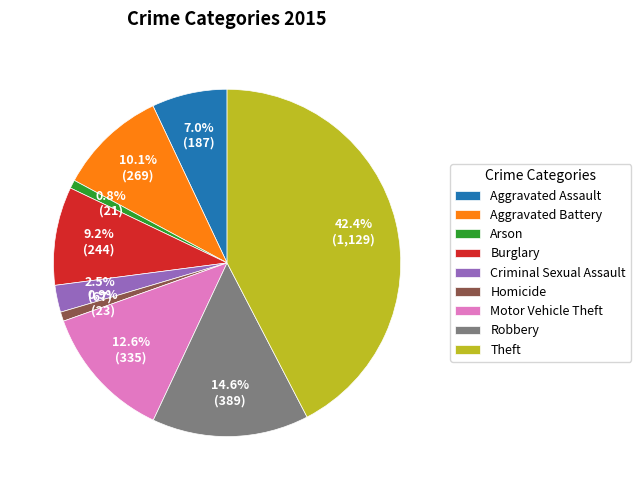

Combined, what portion of the pie is Criminal Sexual Assault and Burglary?

11.7%